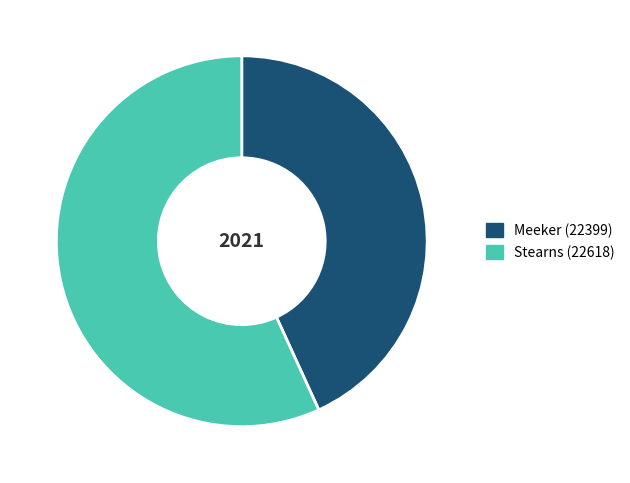

The Meeker (22399) slice represents 30% of the pie. True or false?

False